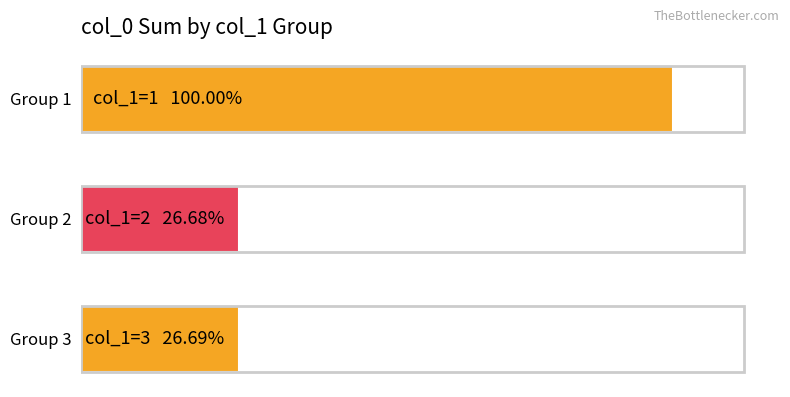

Are the bars horizontal?

Yes